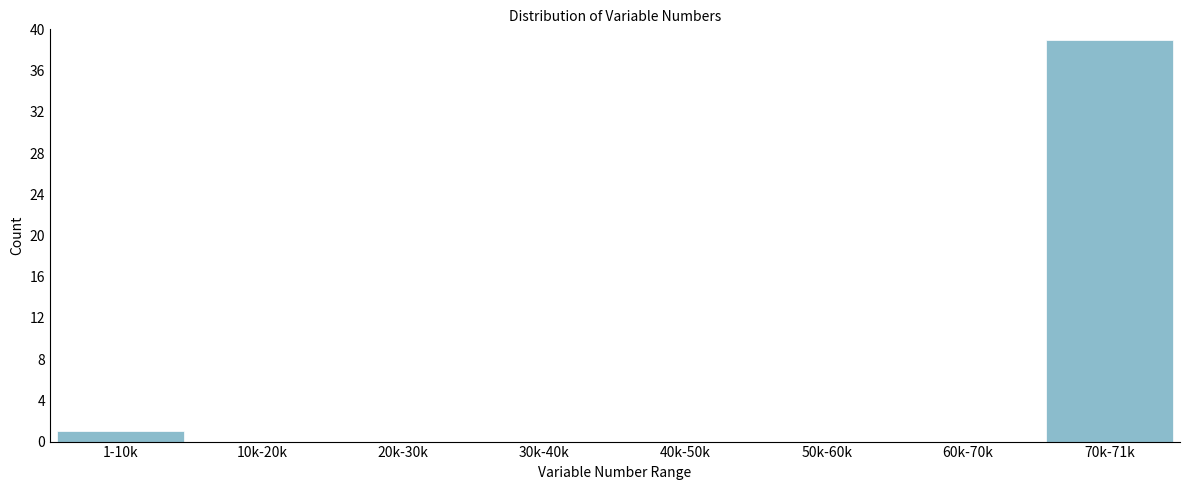

Reading left to right, what are all the values shown in this chart?

1-10k=1	10k-20k=0	20k-30k=0	30k-40k=0	40k-50k=0	50k-60k=0	60k-70k=0	70k-71k=39